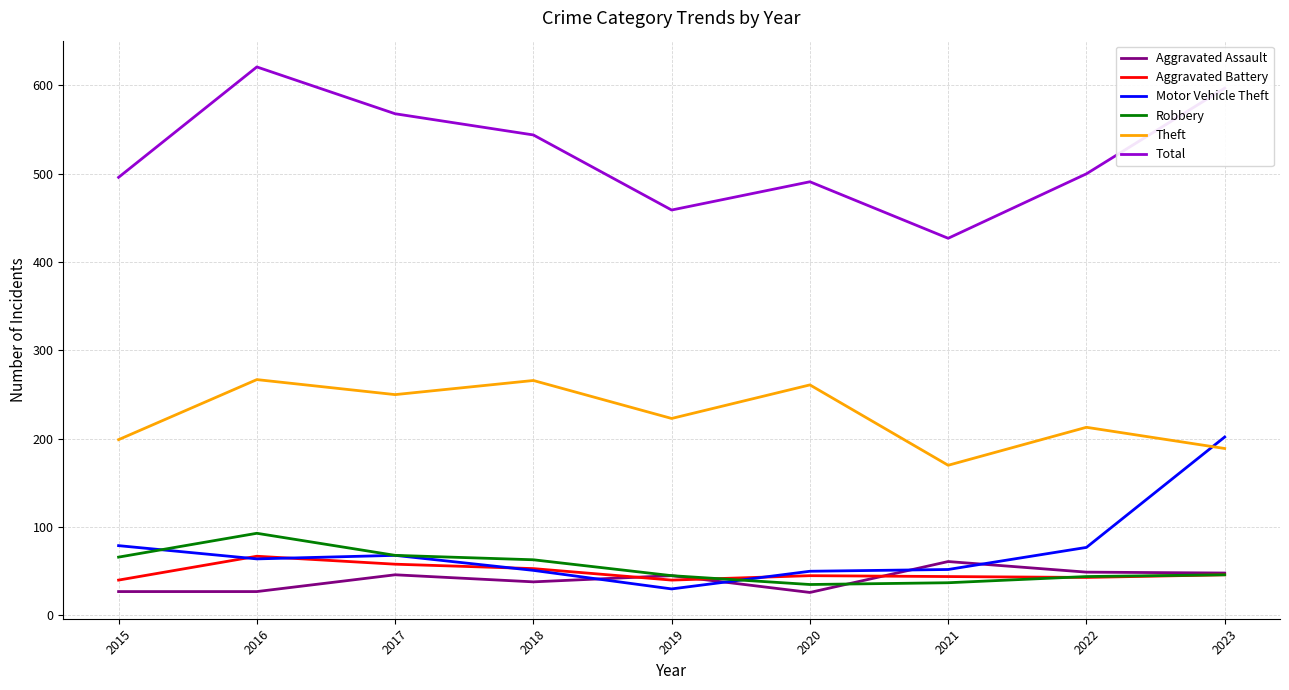

Is the value of Total at 2023 greater than the value of Aggravated Assault at 2020?

Yes